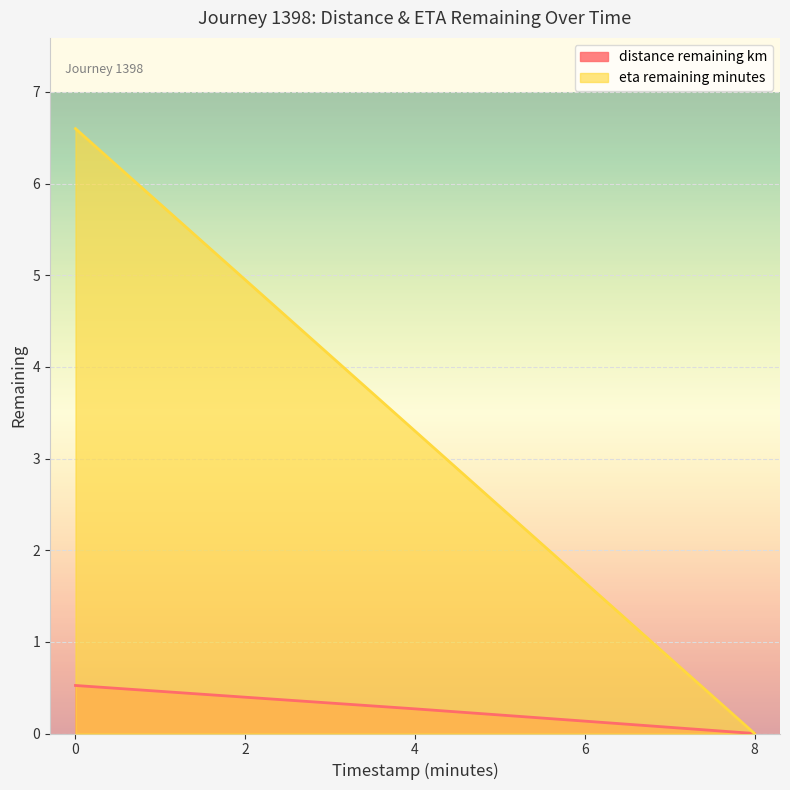

Which has a higher value, 4.0 or 6.0?

4.0